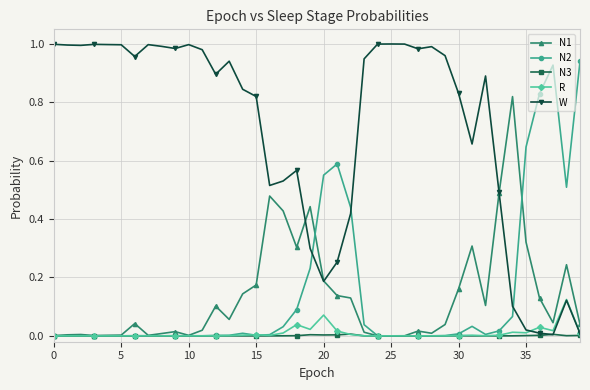

How many distinct data groups are displayed?

5